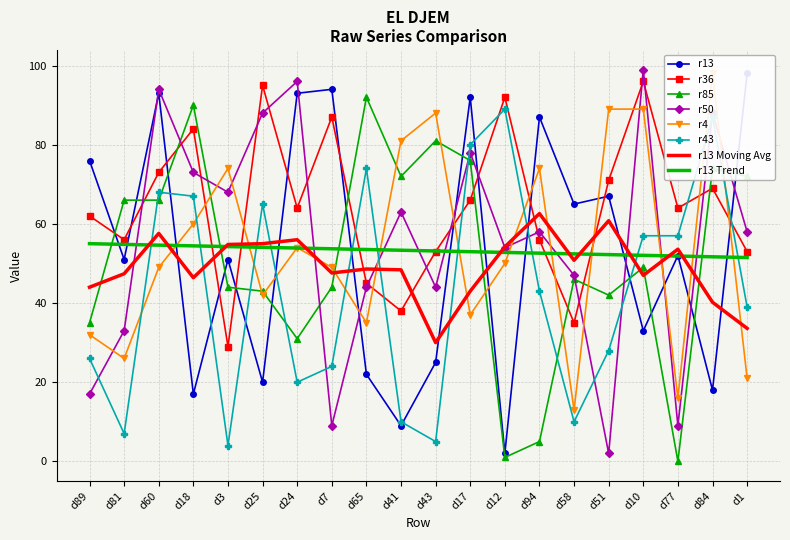

How many distinct data groups are displayed?

6